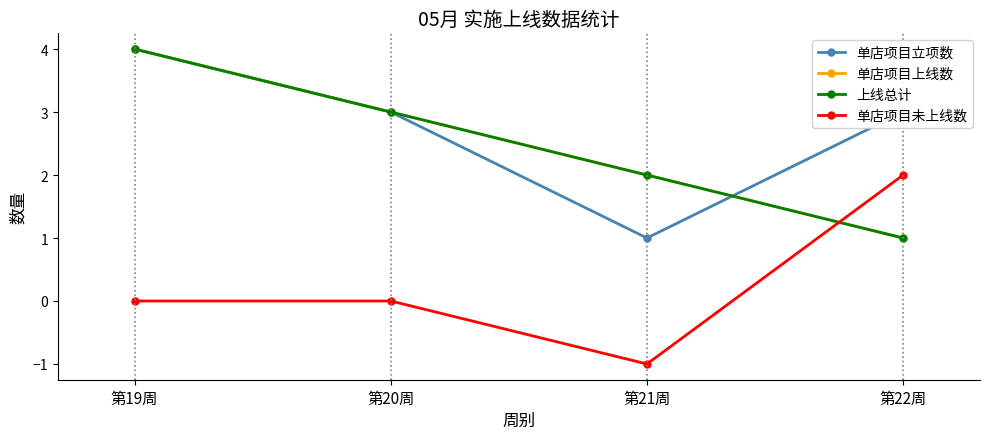

How many lines are shown in the chart?

4